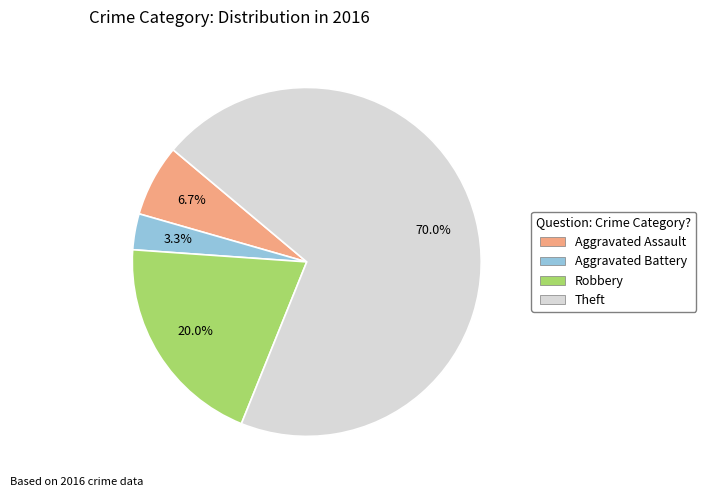

What percentage is the Aggravated Assault slice, to the nearest percent?

7%